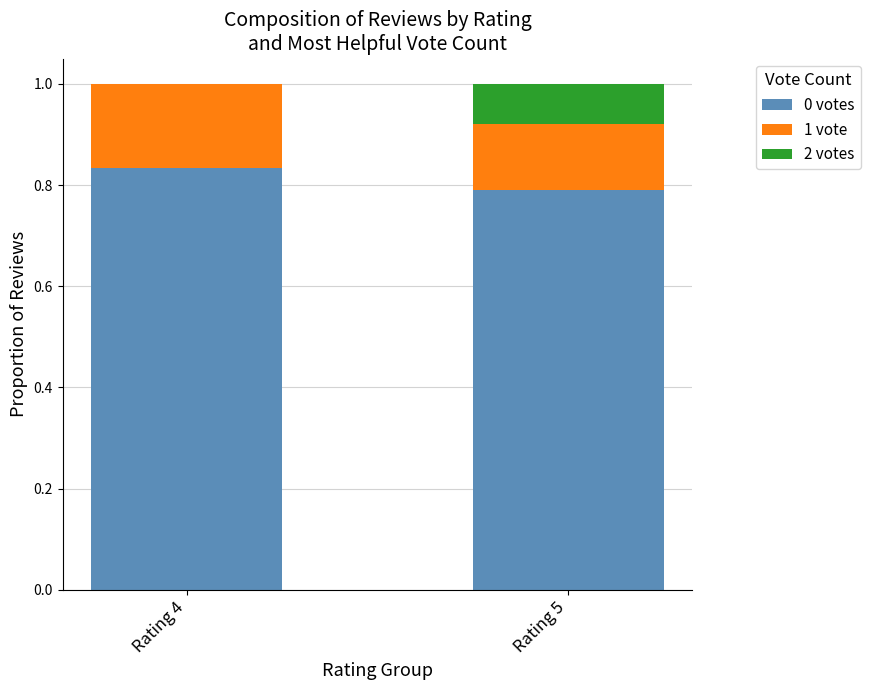

What is the total value across all series at Rating 5?

1.0